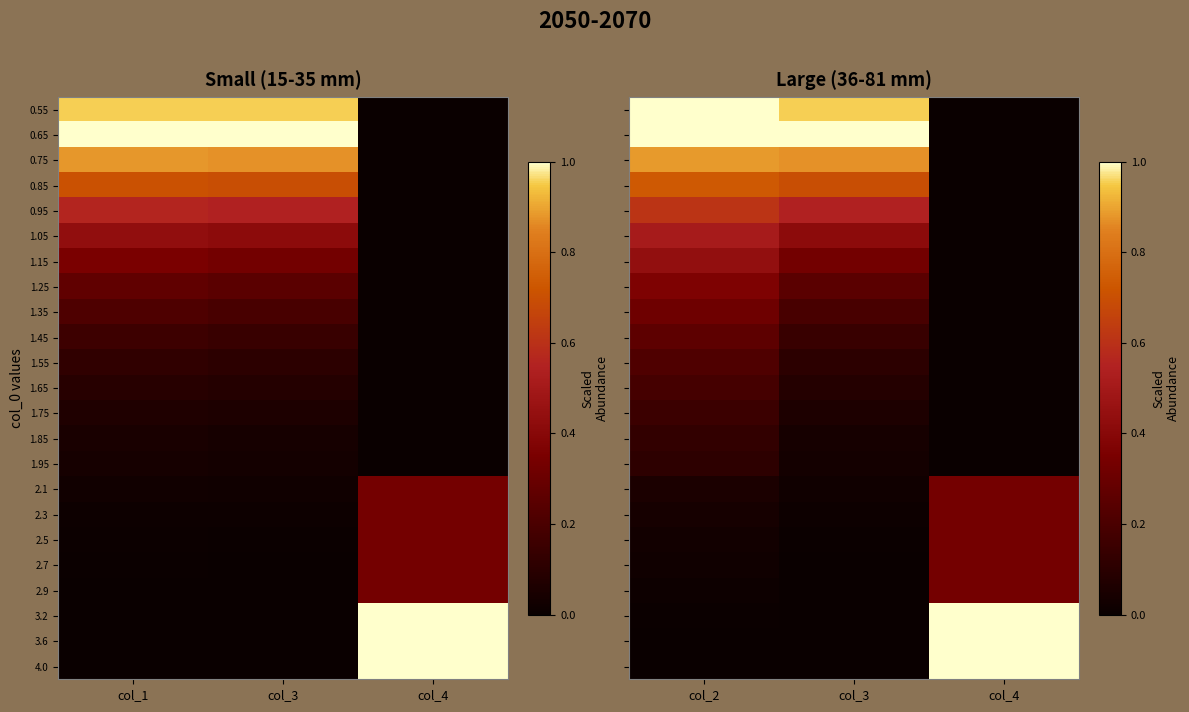

What is the total value across all series at col_4?

4.7